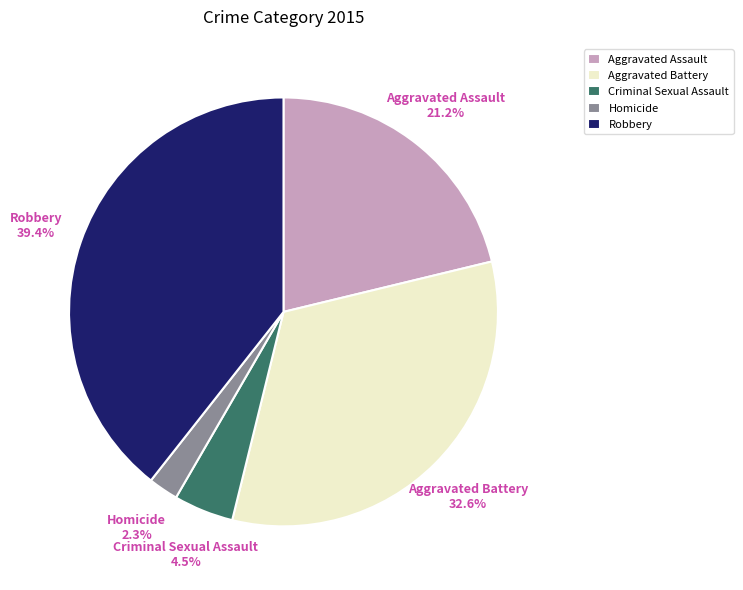

What percentage do Aggravated Battery and Criminal Sexual Assault together represent?

37.1%